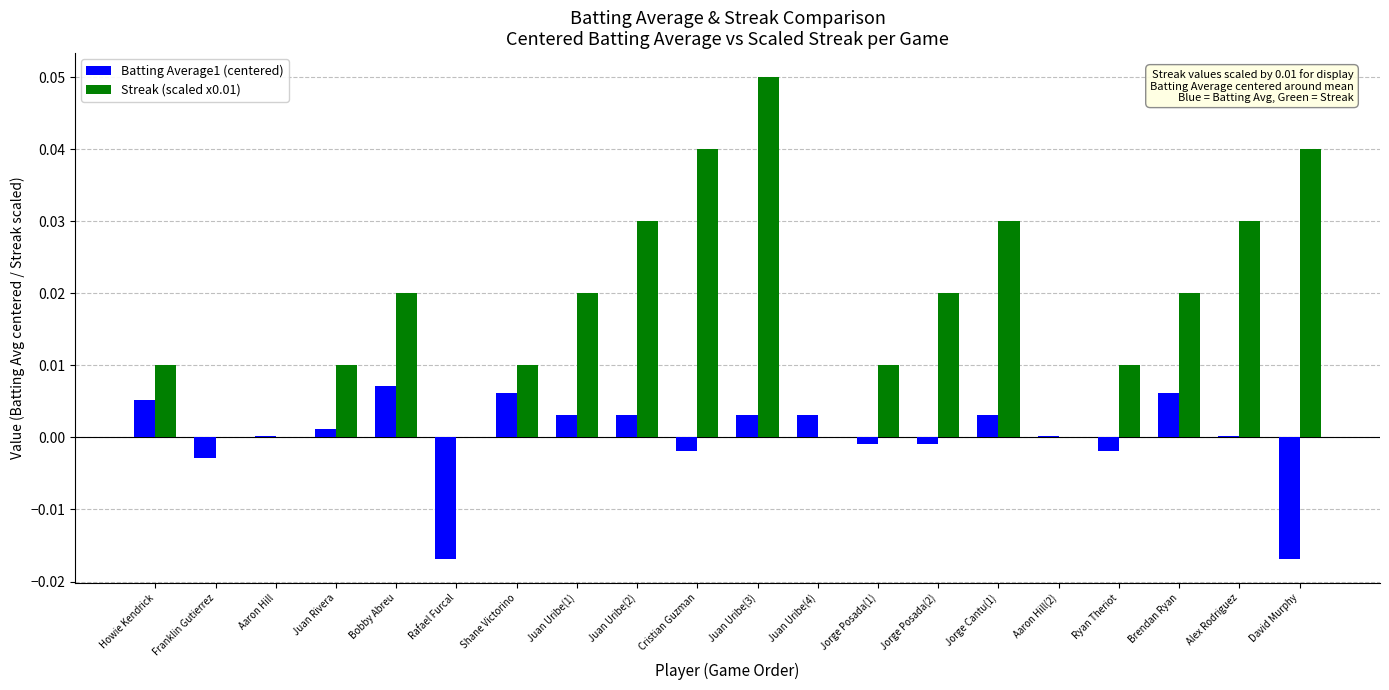

Does the chart contain stacked bars?

No